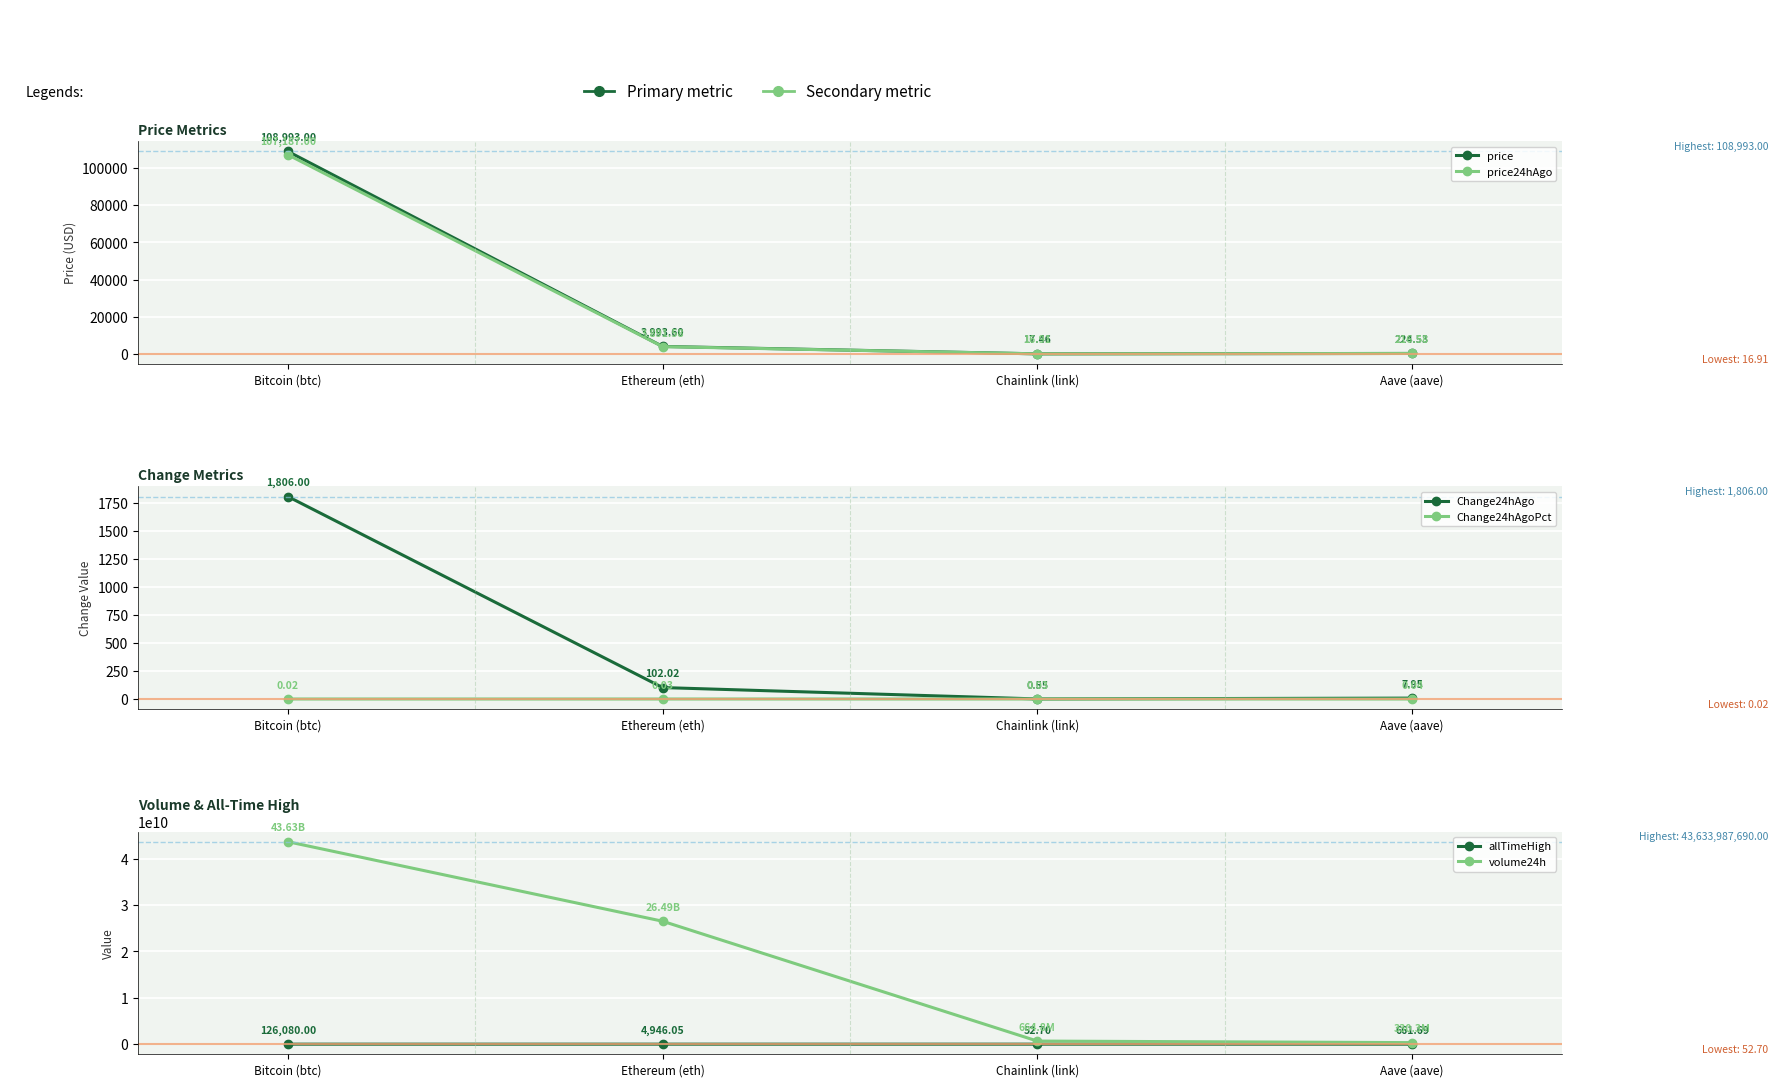

What is the sum of the price24hAgo values at Ethereum (eth) and Aave (aave)?

4108.2